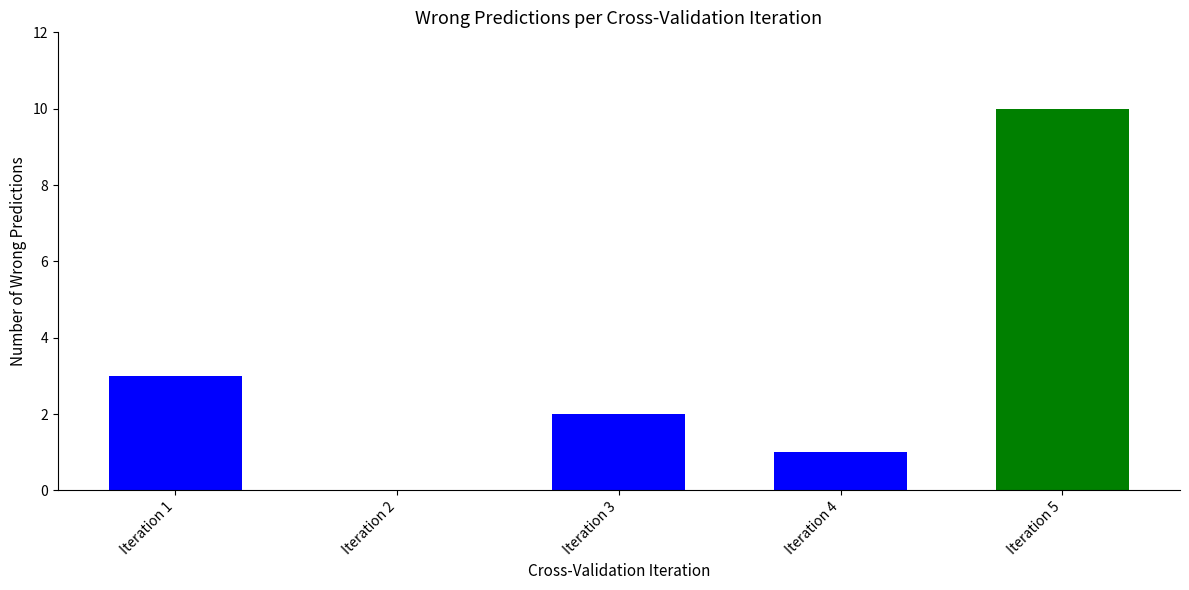

What is the change in value from Iteration 1 to Iteration 4?

-2